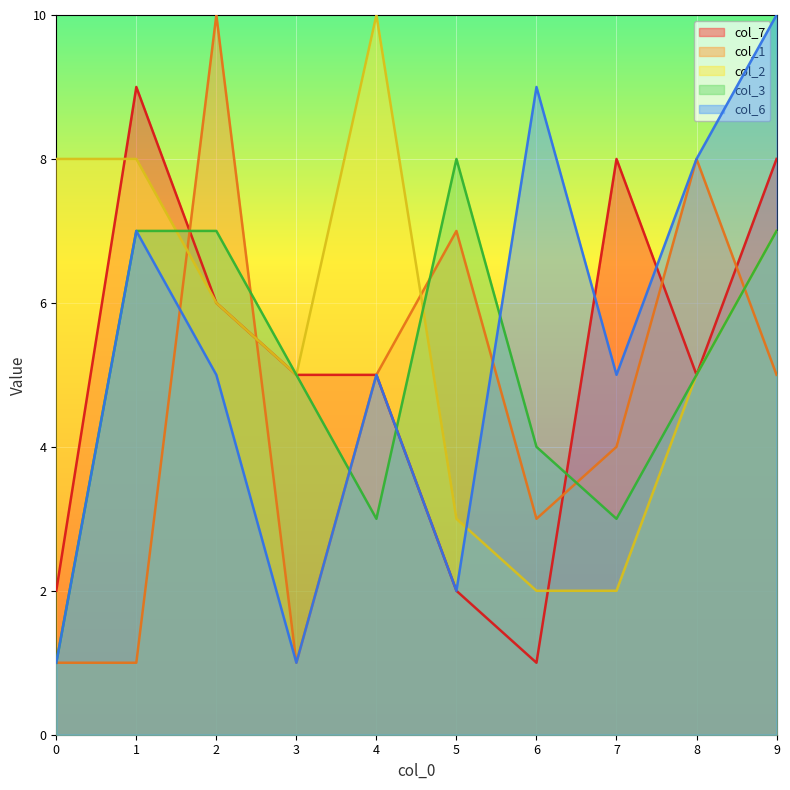

How many lines are shown in the chart?

5